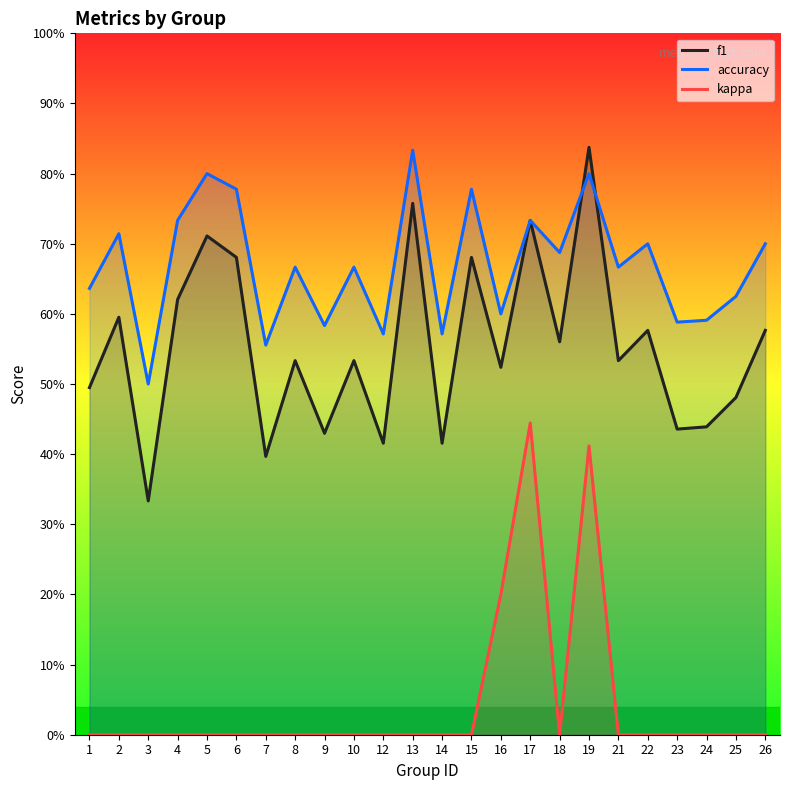

What is the value of the accuracy point at the 23rd from the left?

0.6